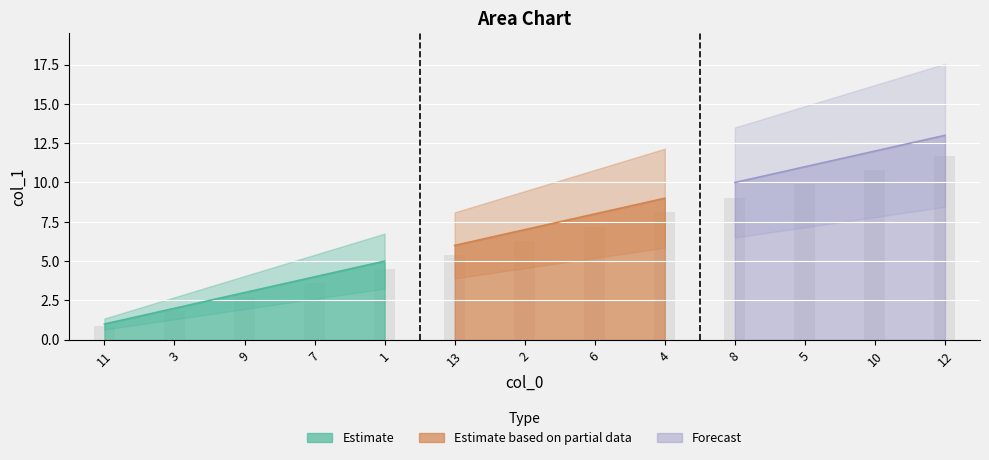

Which label corresponds to the largest value in the chart?

12